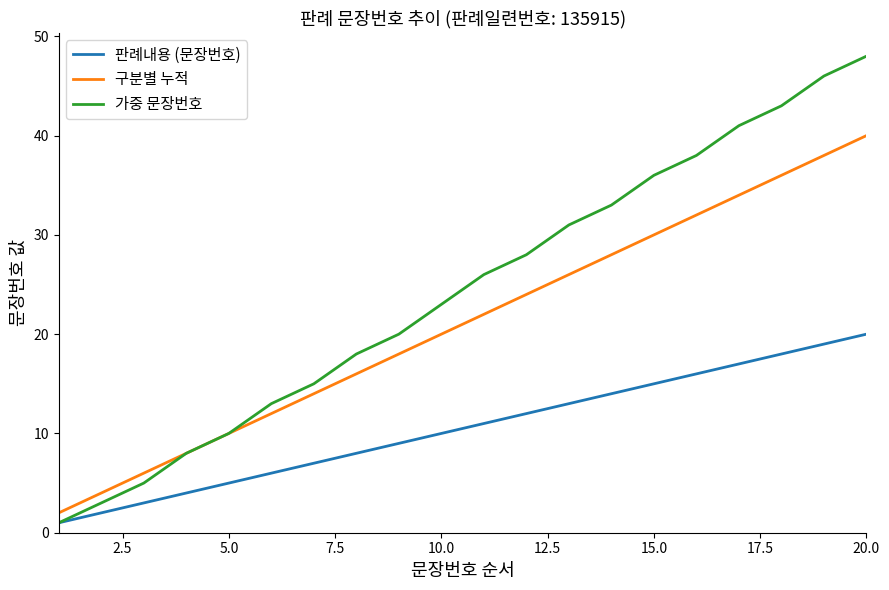

Rank the series by their average value, from lowest to highest.

판례내용 (문장번호), 구분별 누적, 가중 문장번호